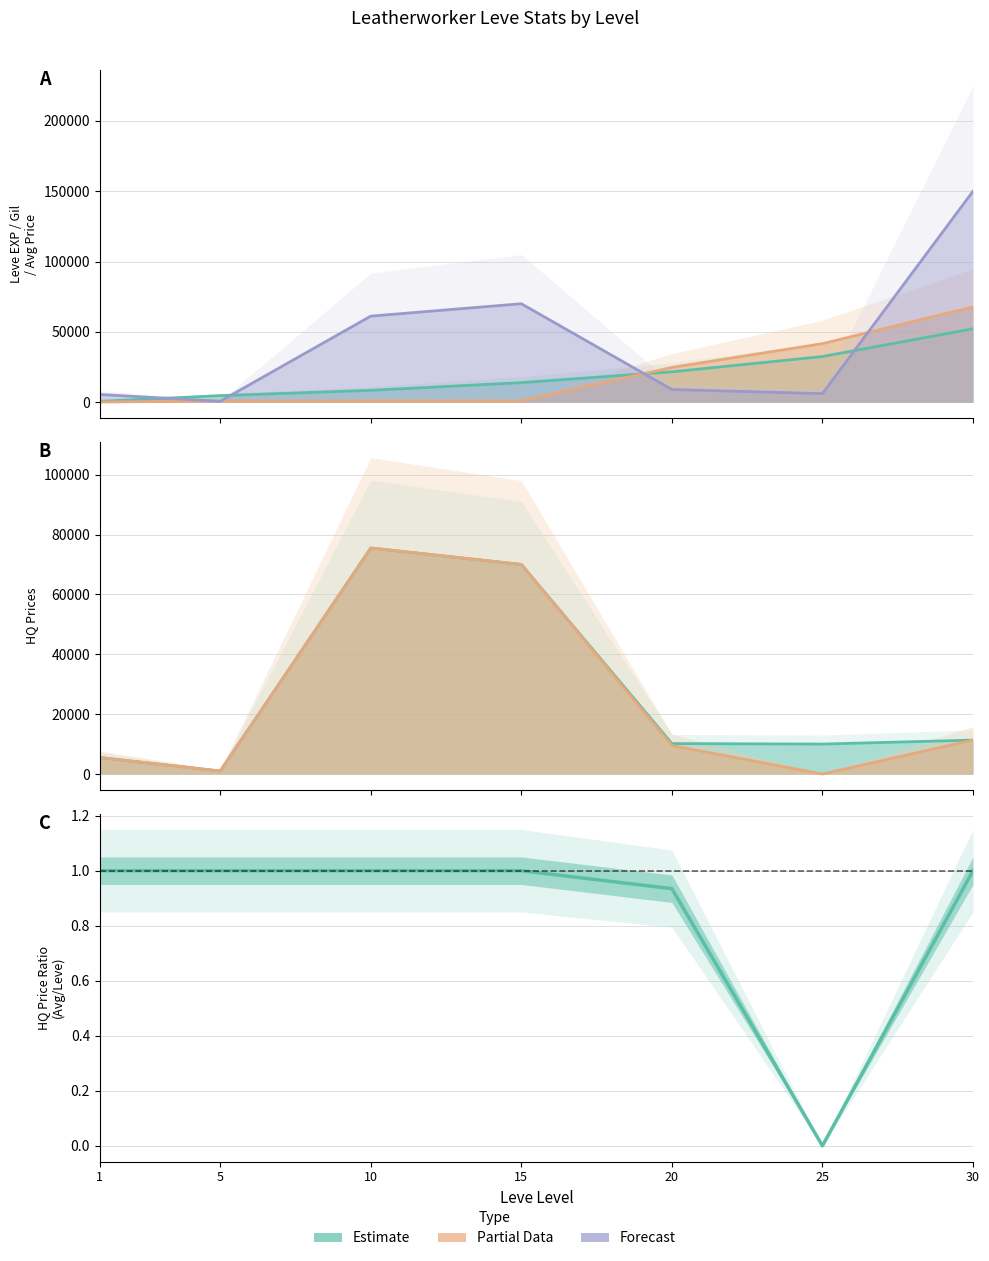

List the labels in order of value, smallest first.

25, 20, 1, 5, 10, 15, 30